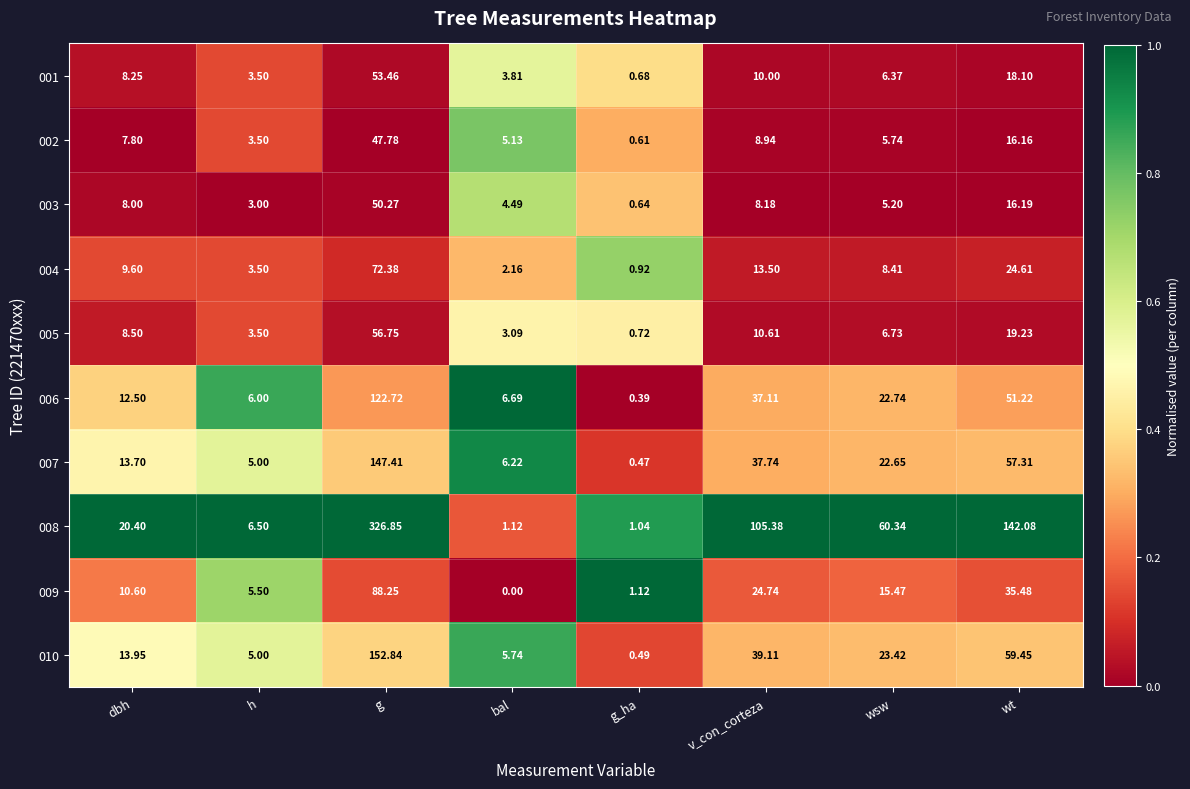

What is the maximum value shown in the chart?

326.9